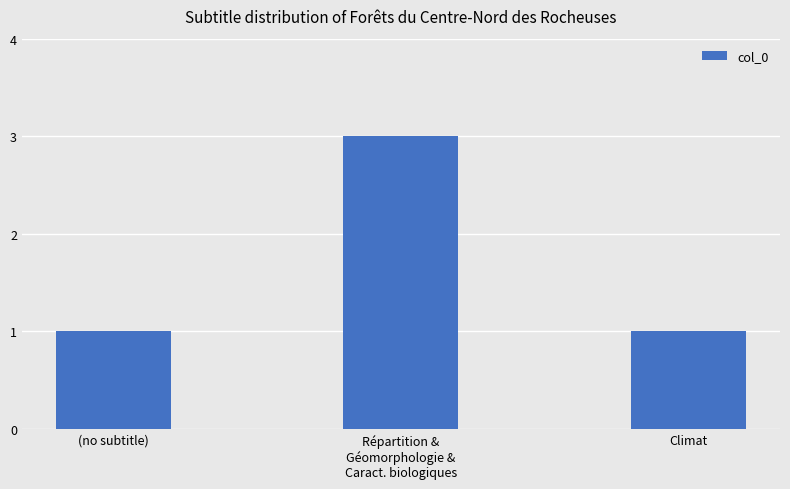

Reading right to left, extract all data points from this chart.

Climat=1	Répartition &
Géomorphologie &
Caract. biologiques=3	(no subtitle)=1